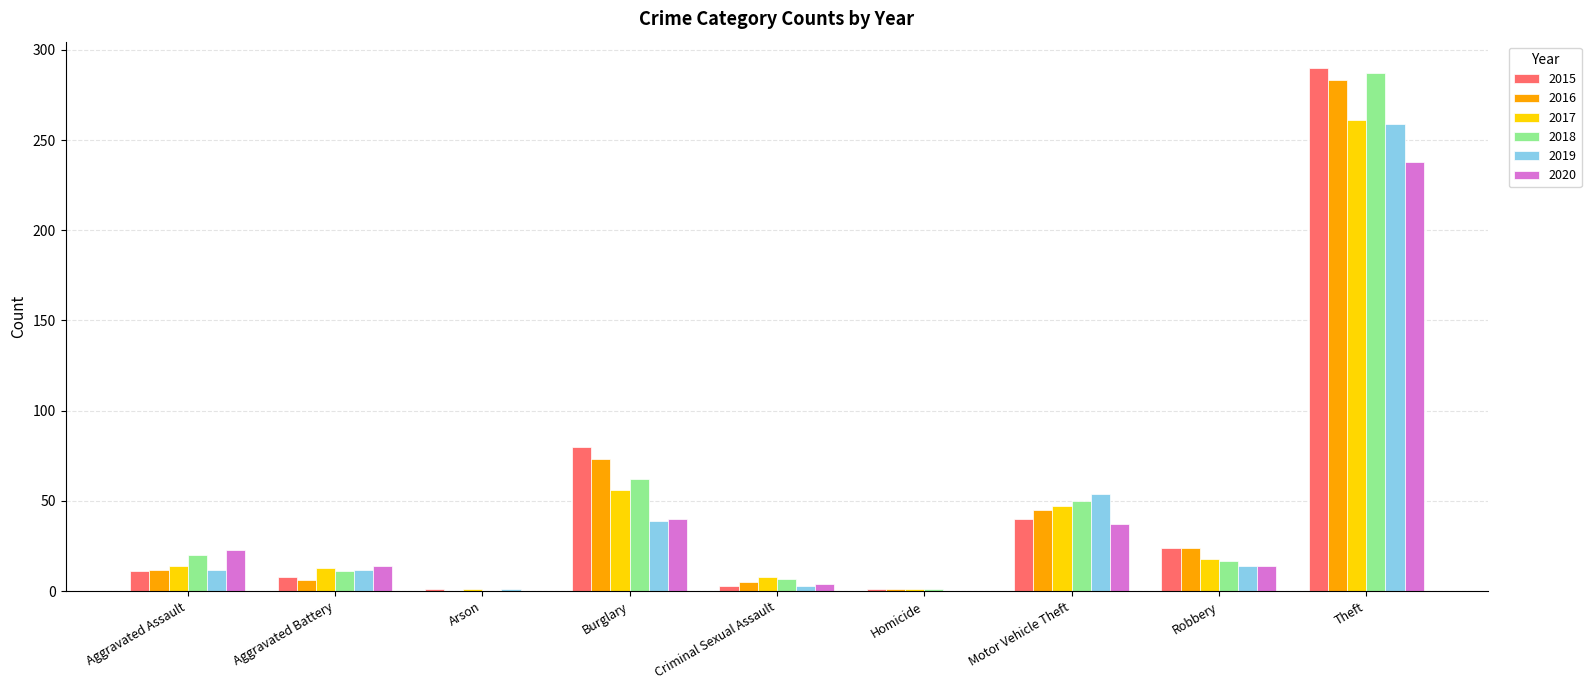

What is the sum of all 2018 values?

455